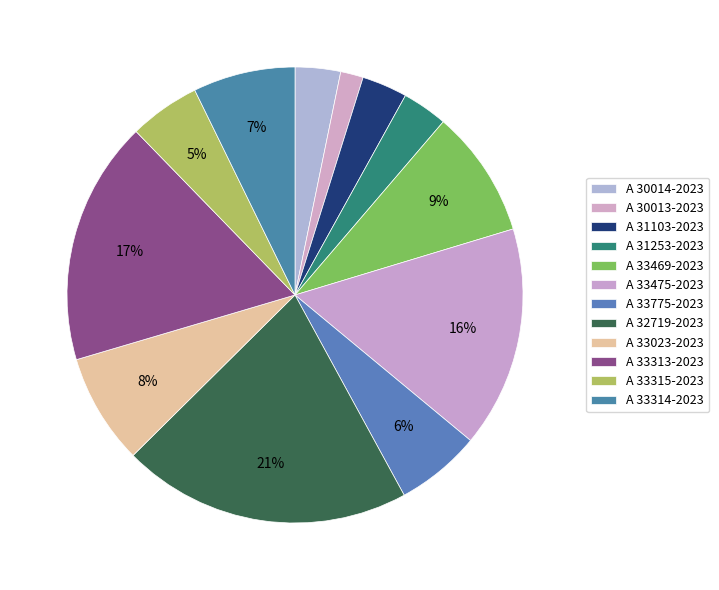

True or false: A 33469-2023 accounts for 18% of the total.

False